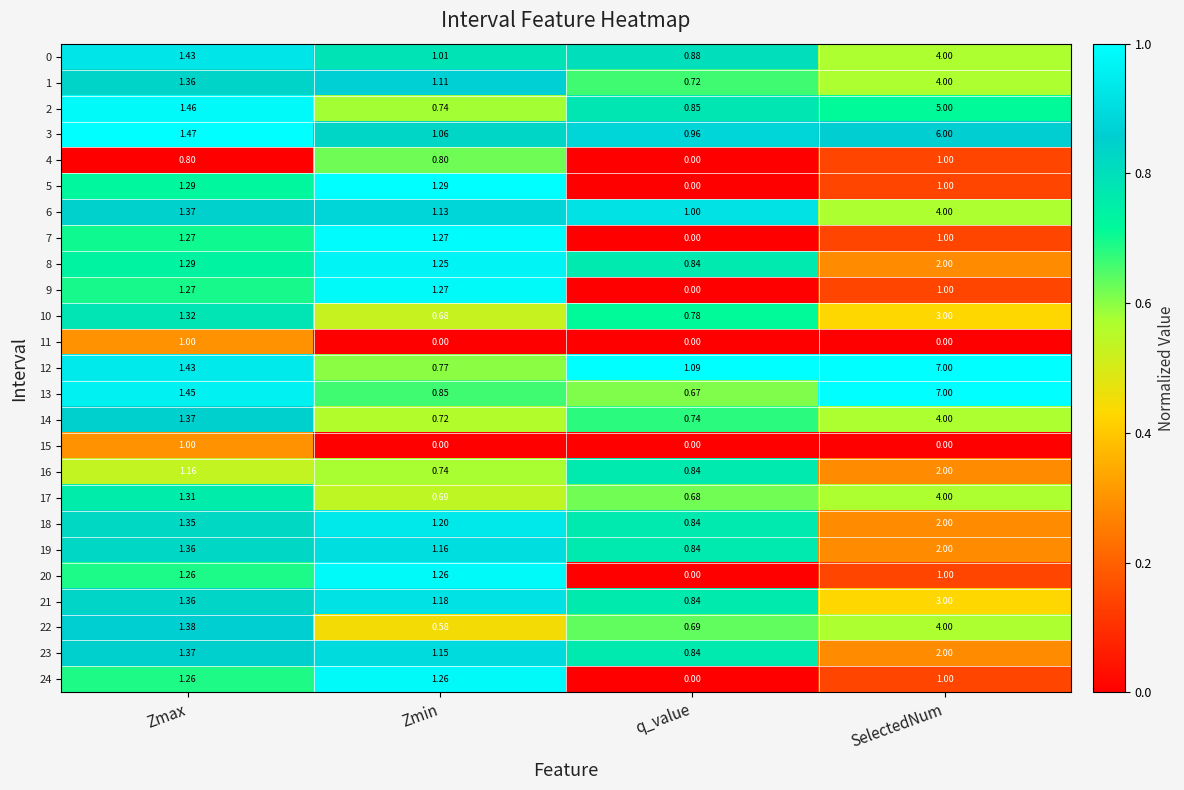

At which label does 18 first exceed 1?

Zmax